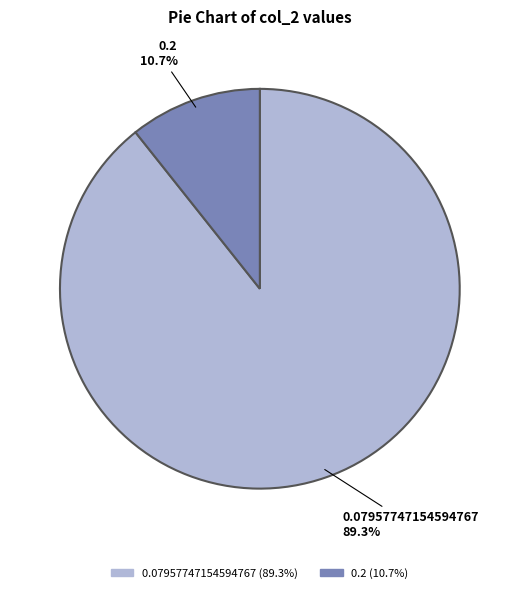

What is the largest slice in the pie chart?

0.07957747154594767